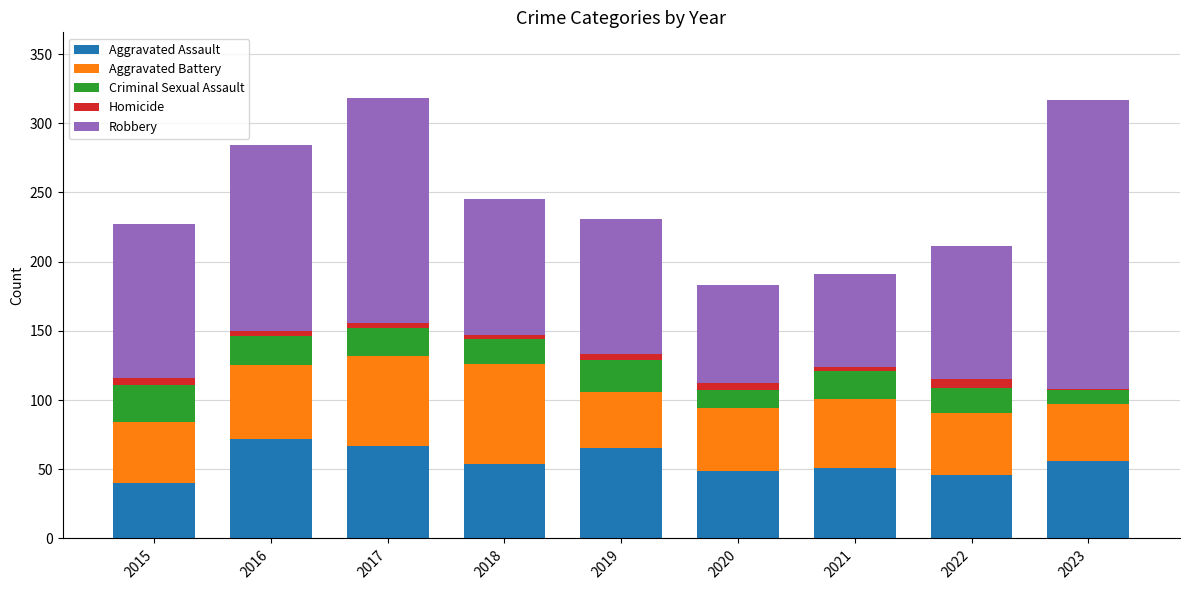

What is the maximum value for Aggravated Assault?

72